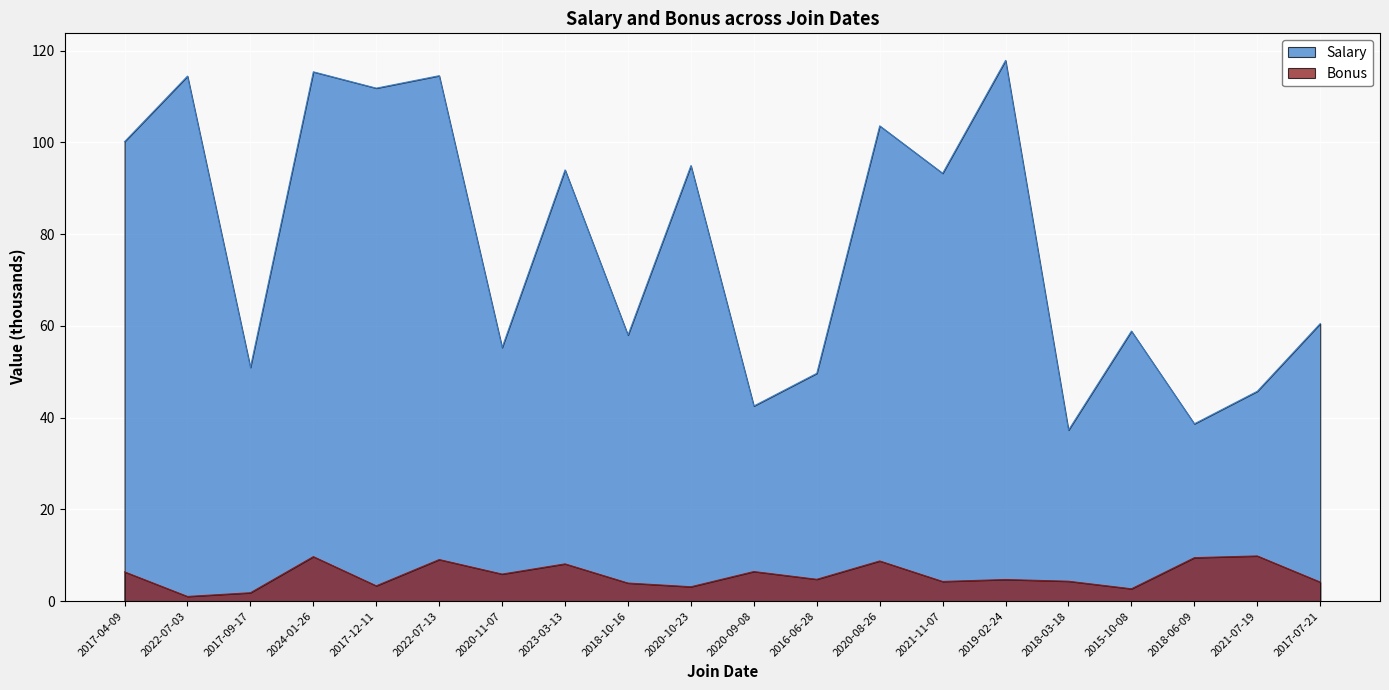

True or false: Bonus and Salary cross at least once.

False